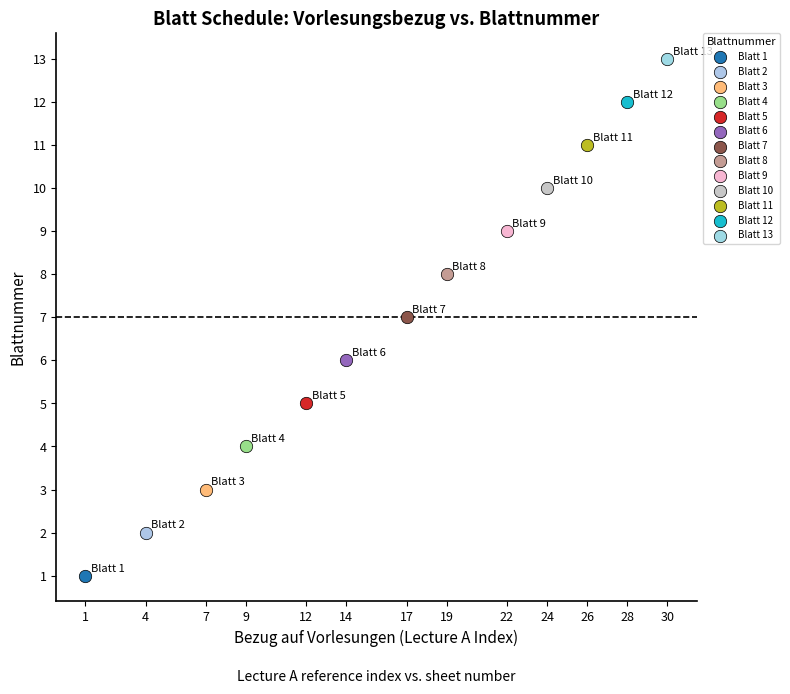

Which series contains the highest Y value?

Blatt 13